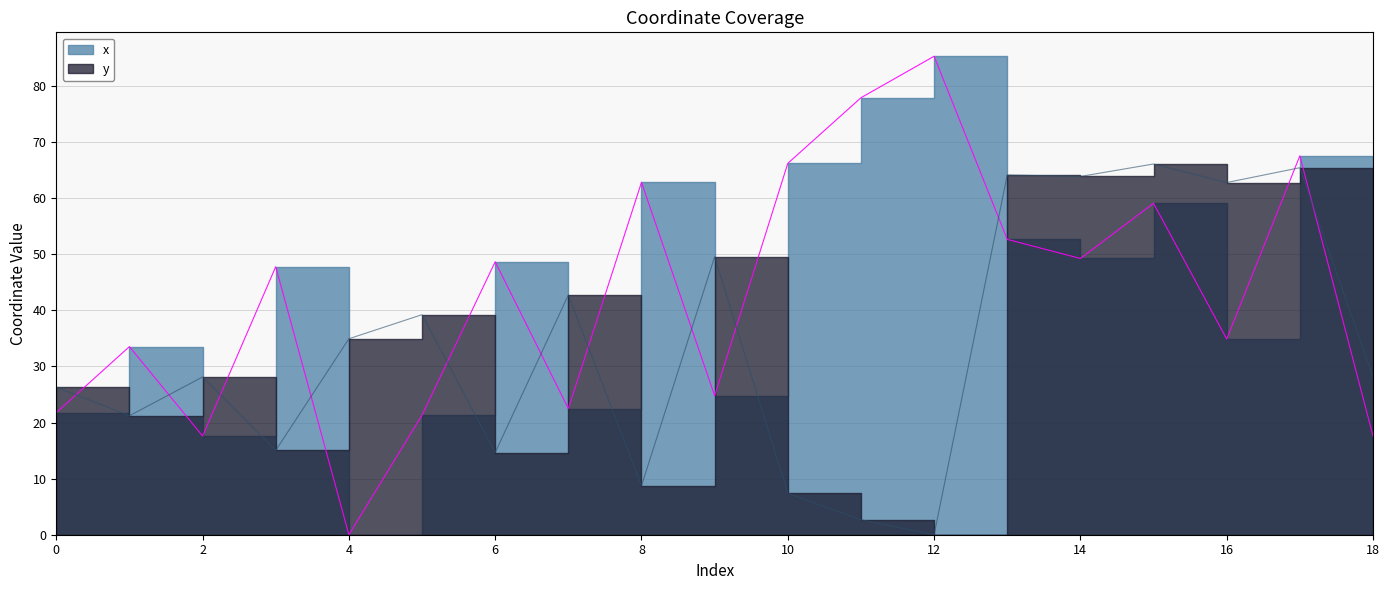

How many data points does each series have?

19